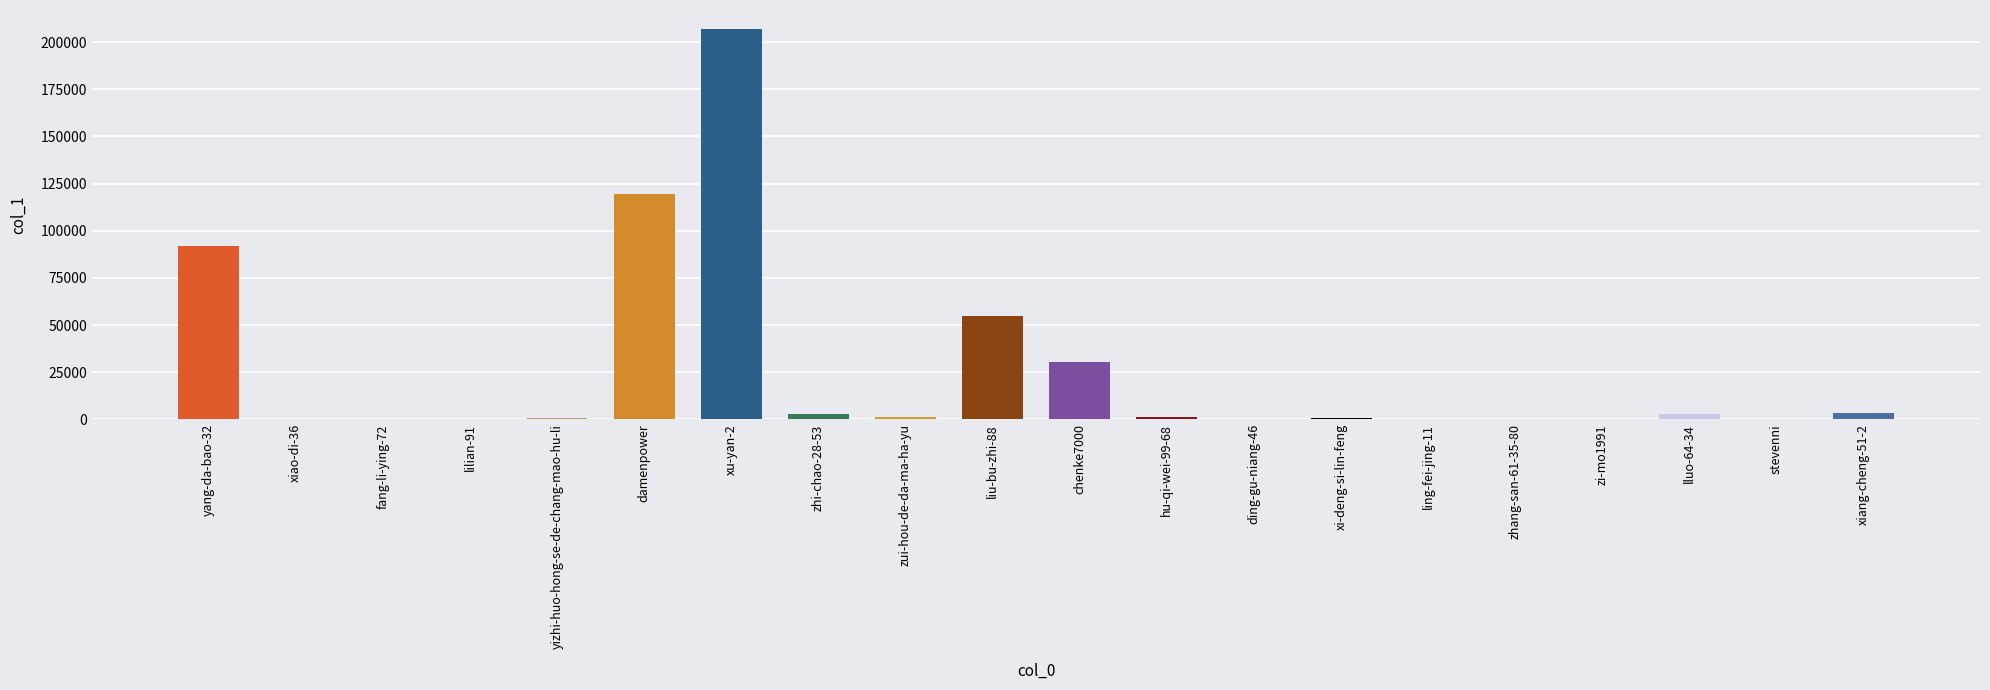

What is the sum of all values?

516763